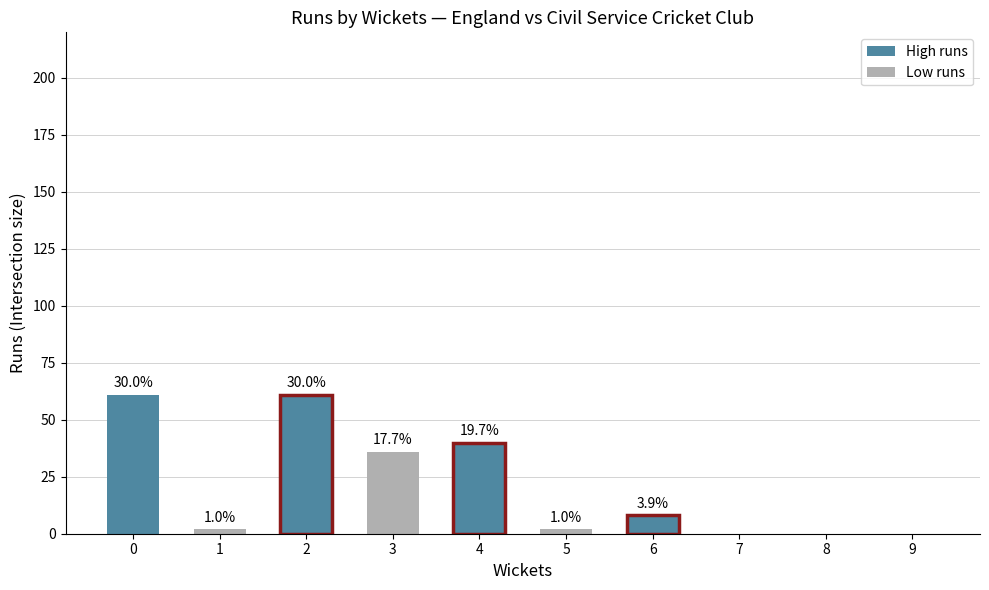

Are the bars horizontal?

No